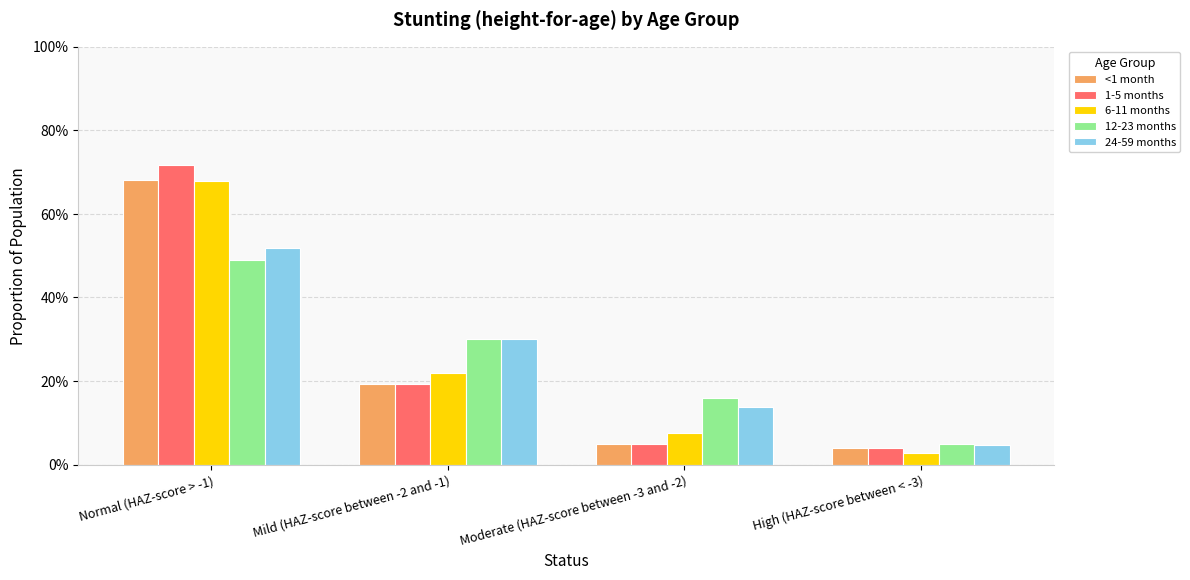

Which series changed the most between Moderate (HAZ-score between -3 and -2) and High (HAZ-score between < -3)?

12-23 months